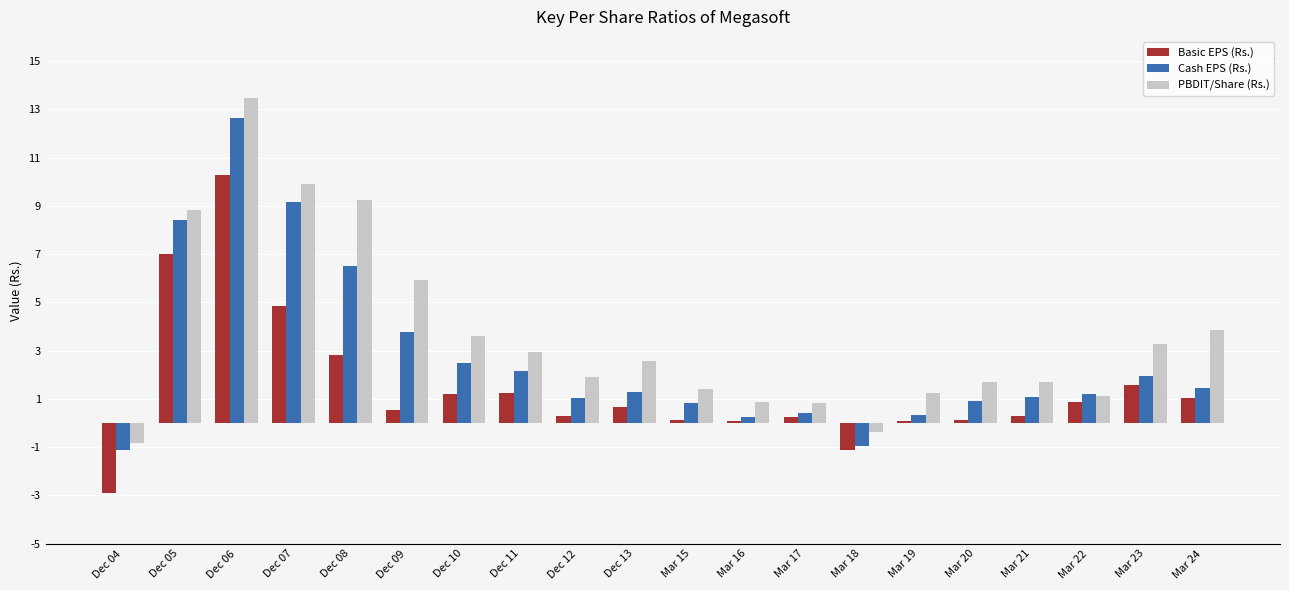

Count the number of categories in the chart.

20